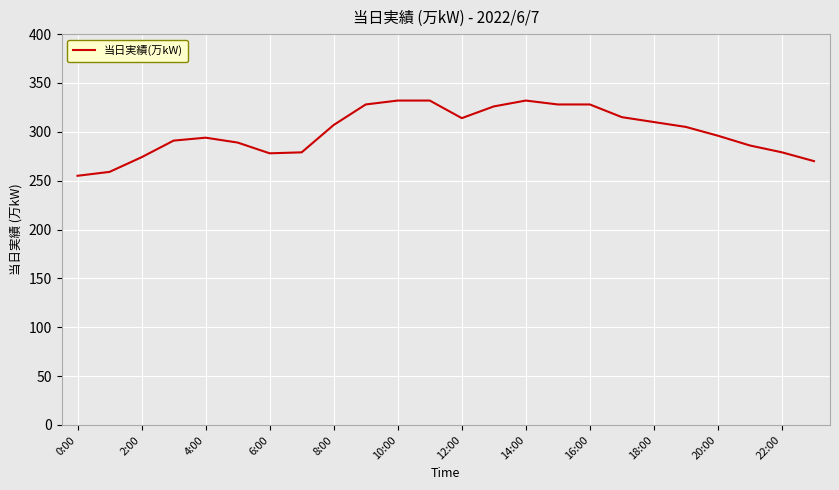

What is the smallest value displayed?

255